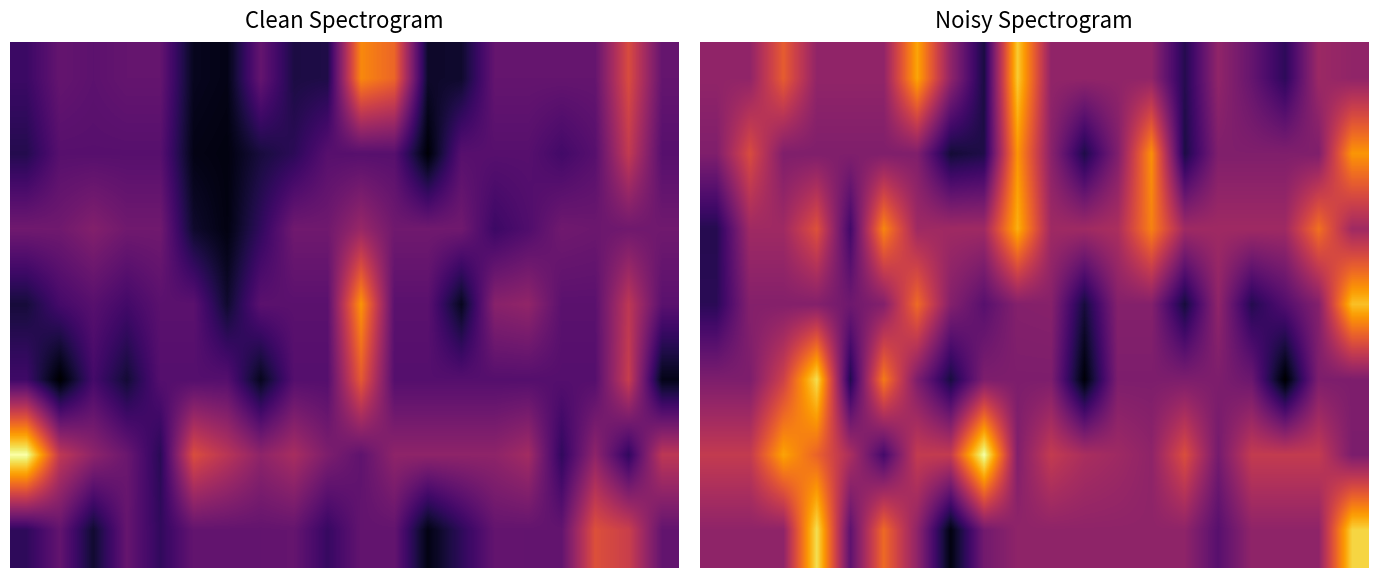

How many data points in 5 are above 0?

14